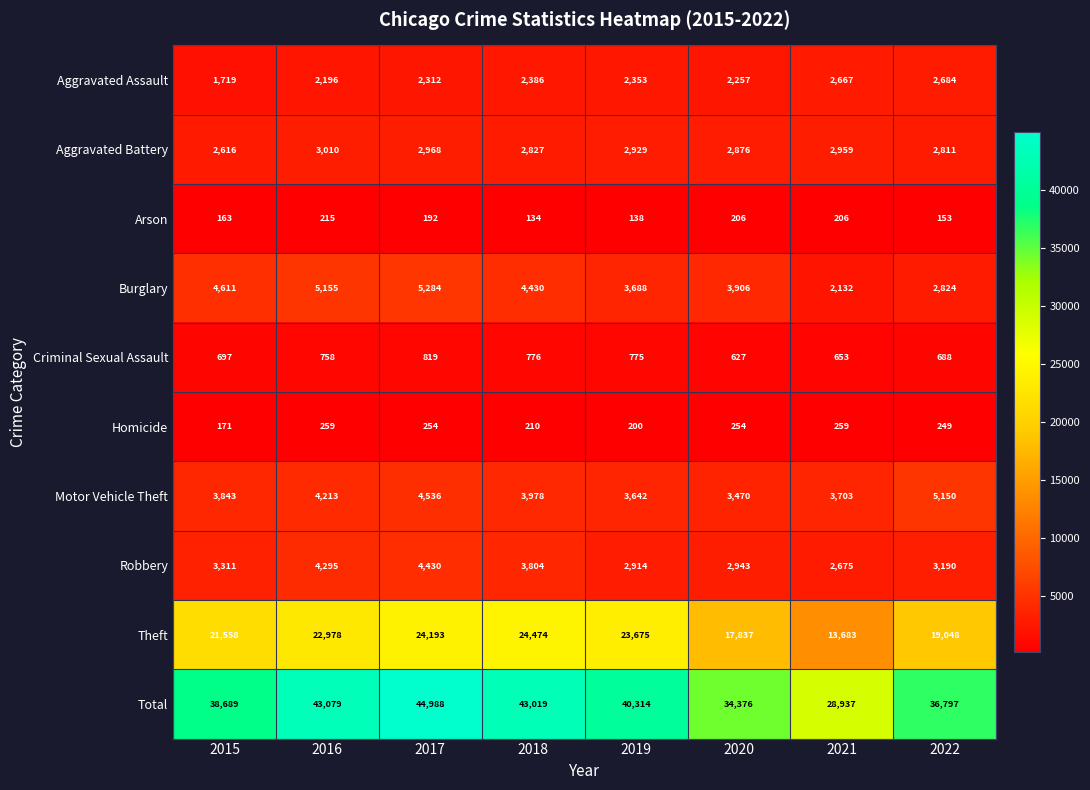

Which series has the largest range (max minus min)?

Total